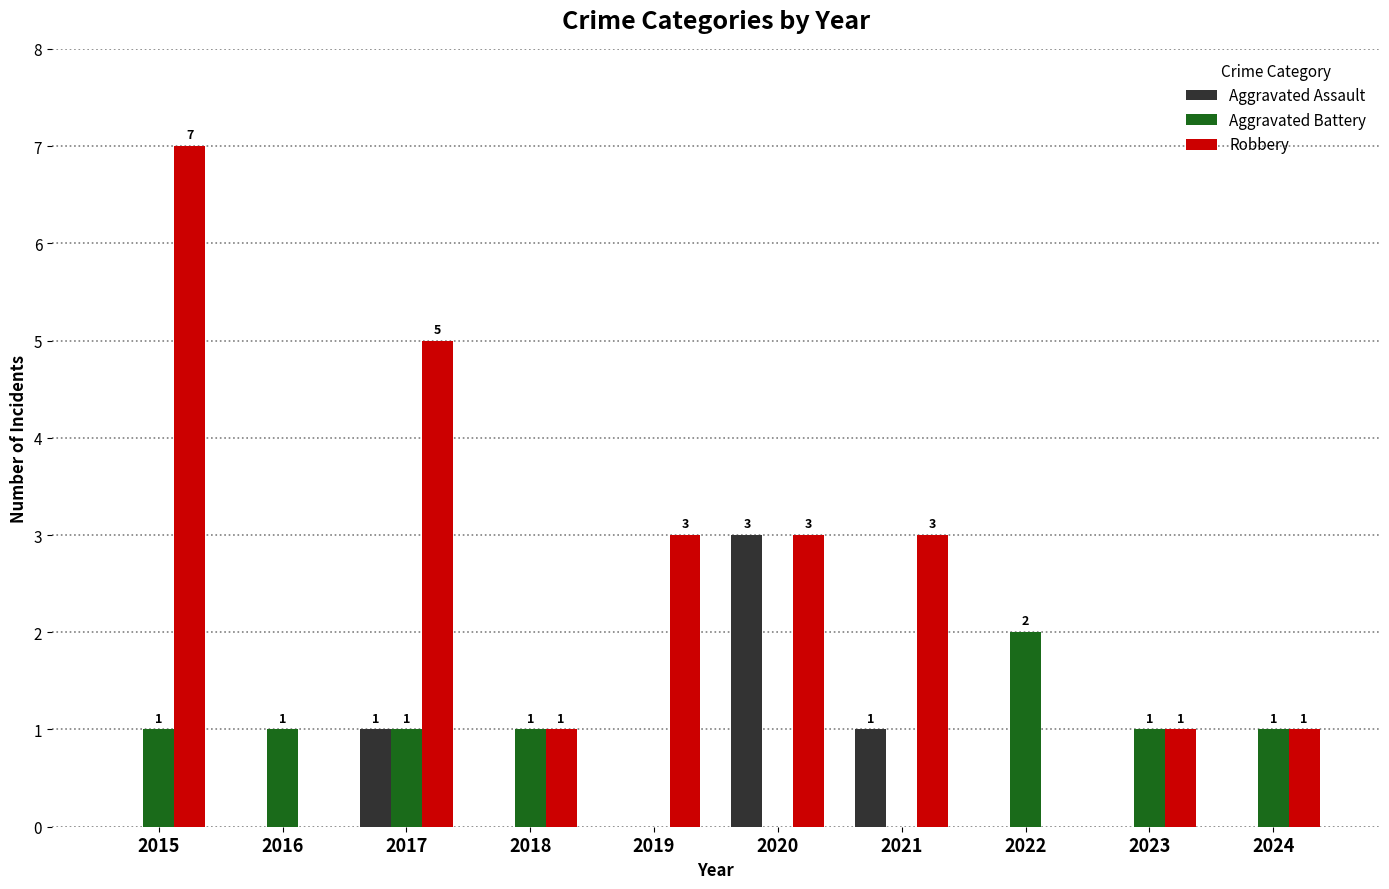

Is it true that Robbery equals 3 at 2020?

True